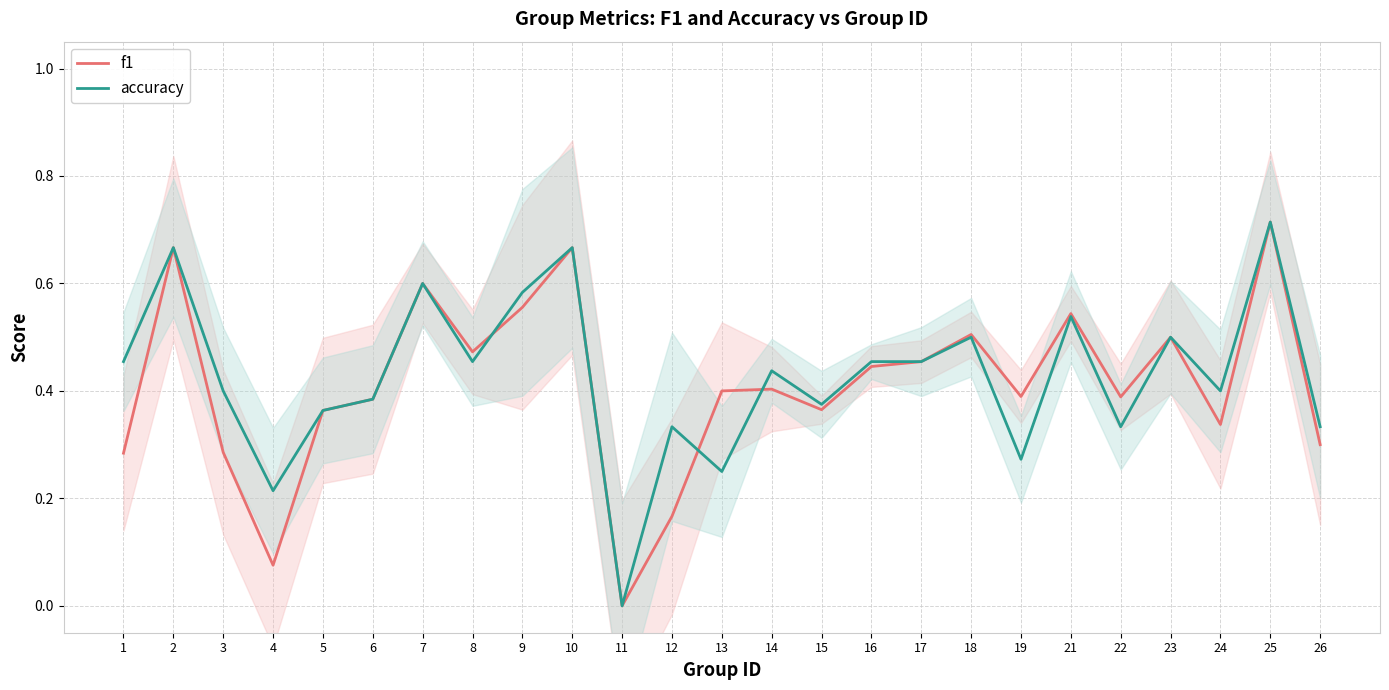

Where is the first local minimum for accuracy?

4